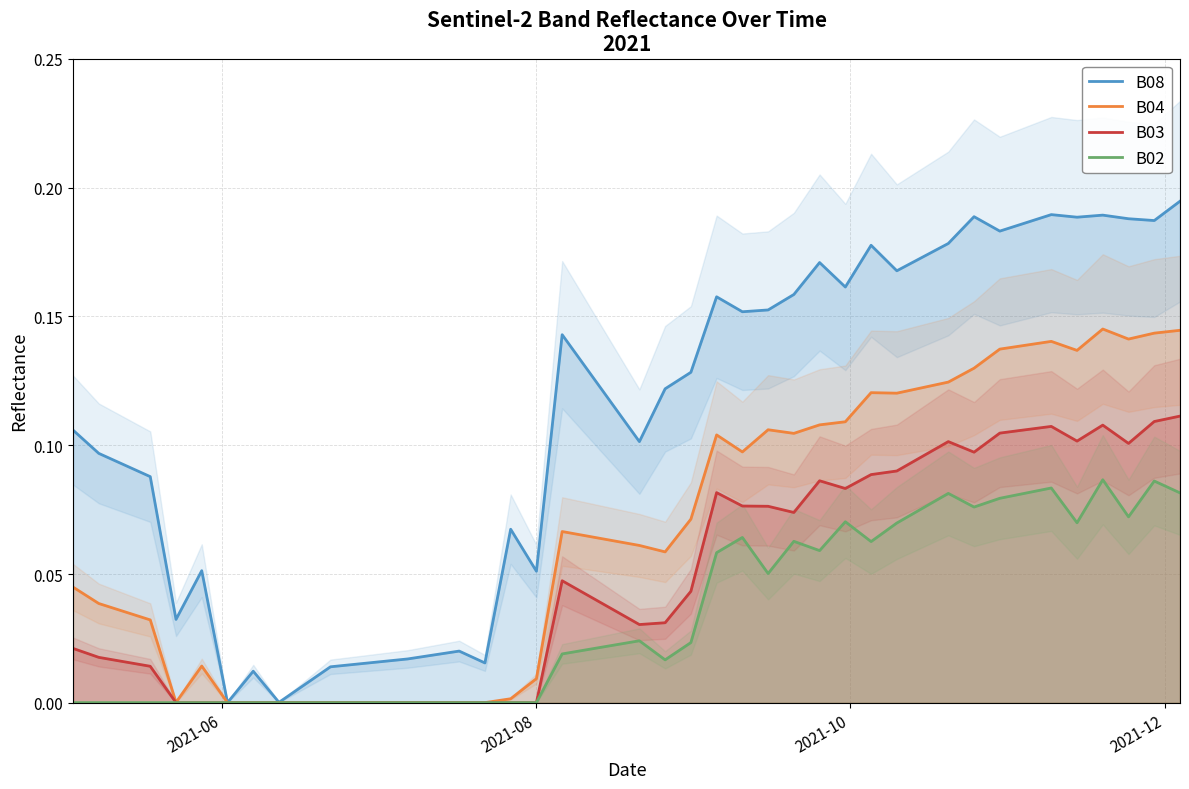

The value of B03 at 36 is 0.1. True or false?

False